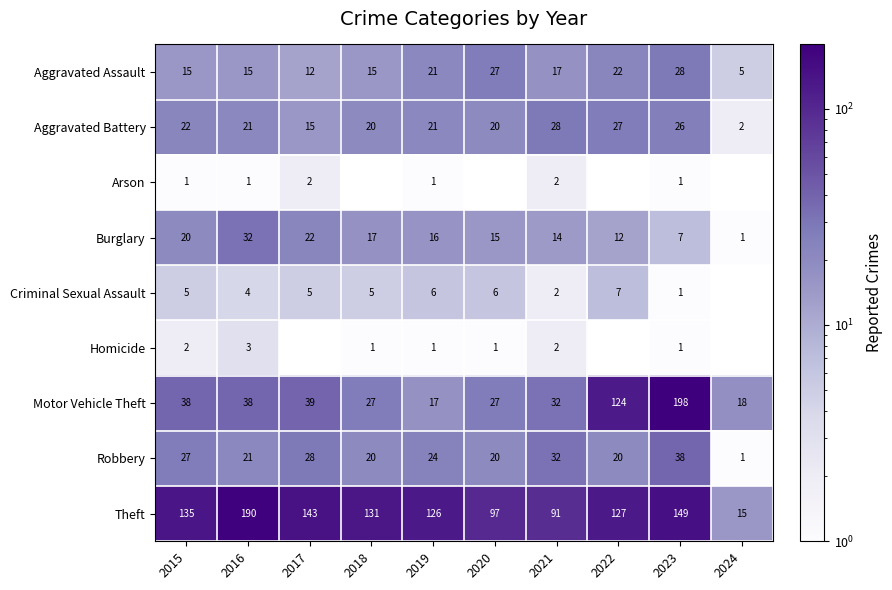

What is the spread (max minus min) of values at 2023?

197